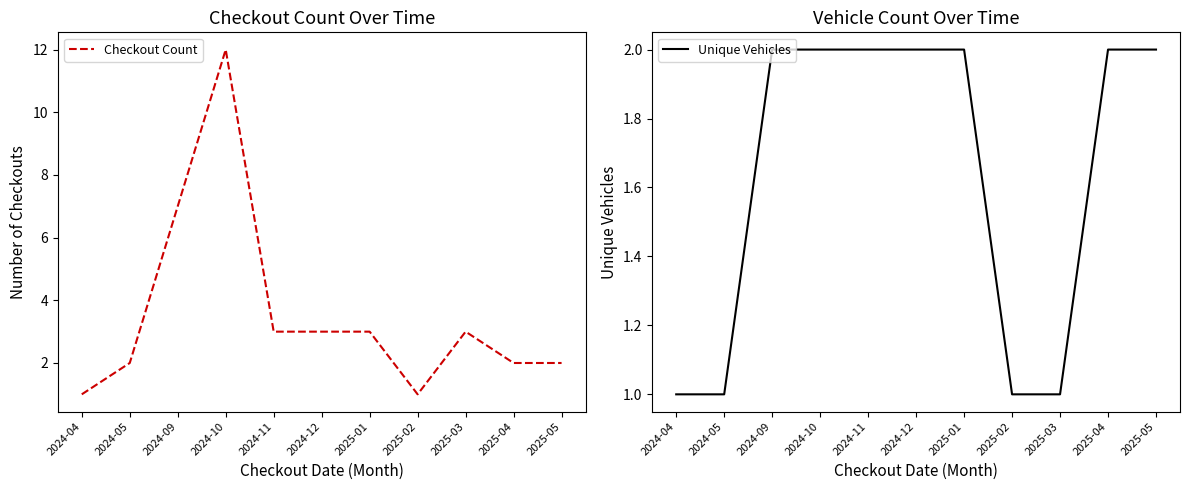

At 2024-05, list the series in order from smallest to largest.

Unique Vehicles, Checkout Count